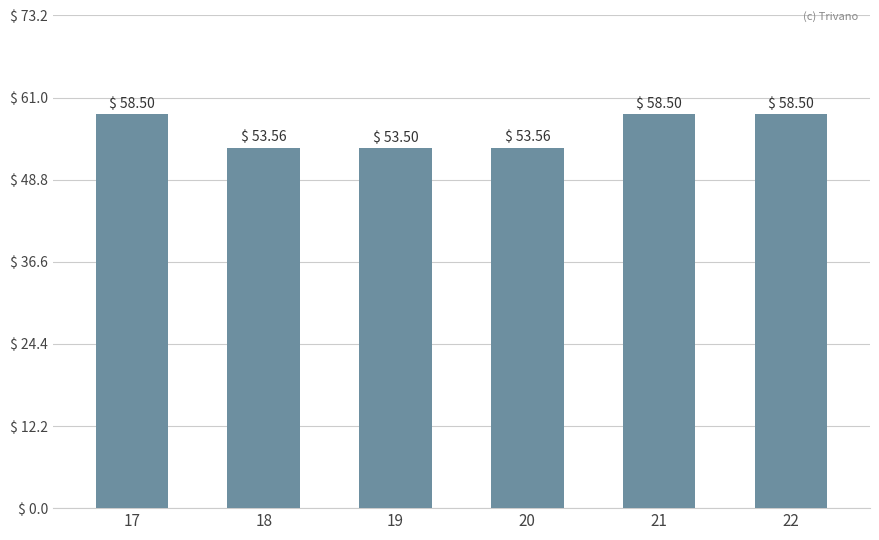

What is the smallest value displayed?

53.5